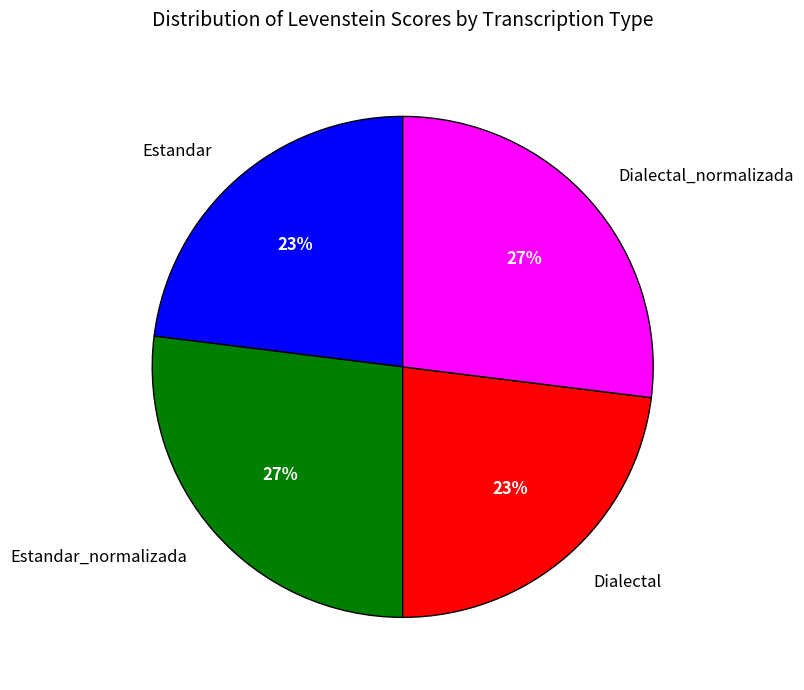

How many slices are in this pie chart?

4